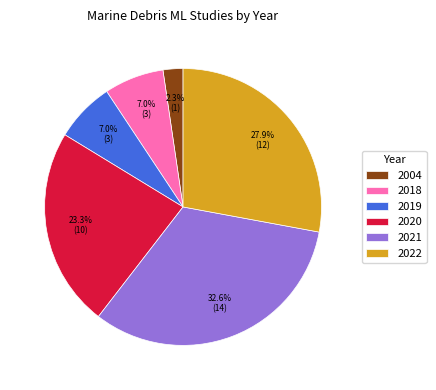

Between 2021 and 2020, which is larger?

2021